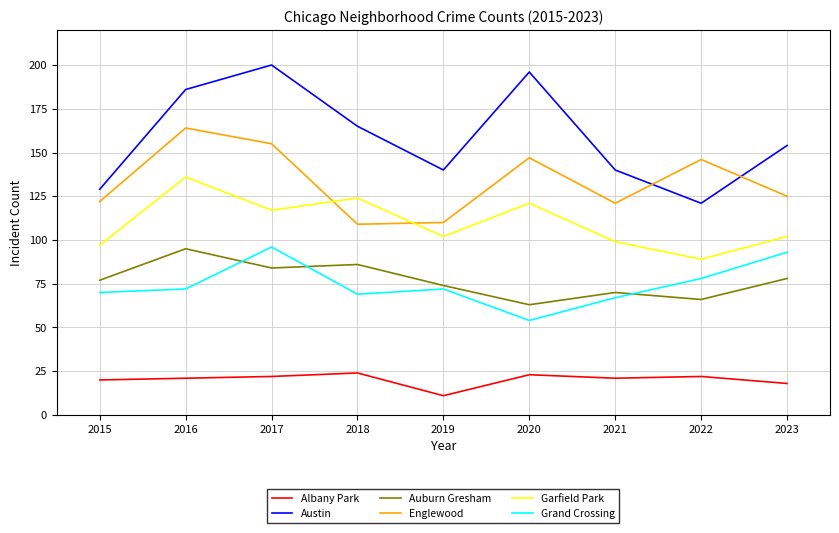

Reading left to right, list all the values displayed in this chart.

Albany Park: 2015=20	2016=21	2017=22	2018=24	2019=11	2020=23	2021=21	2022=22	2023=18
Austin: 2015=129	2016=186	2017=200	2018=165	2019=140	2020=196	2021=140	2022=121	2023=154
Auburn Gresham: 2015=77	2016=95	2017=84	2018=86	2019=74	2020=63	2021=70	2022=66	2023=78
Englewood: 2015=122	2016=164	2017=155	2018=109	2019=110	2020=147	2021=121	2022=146	2023=125
Garfield Park: 2015=97	2016=136	2017=117	2018=124	2019=102	2020=121	2021=99	2022=89	2023=102
Grand Crossing: 2015=70	2016=72	2017=96	2018=69	2019=72	2020=54	2021=67	2022=78	2023=93